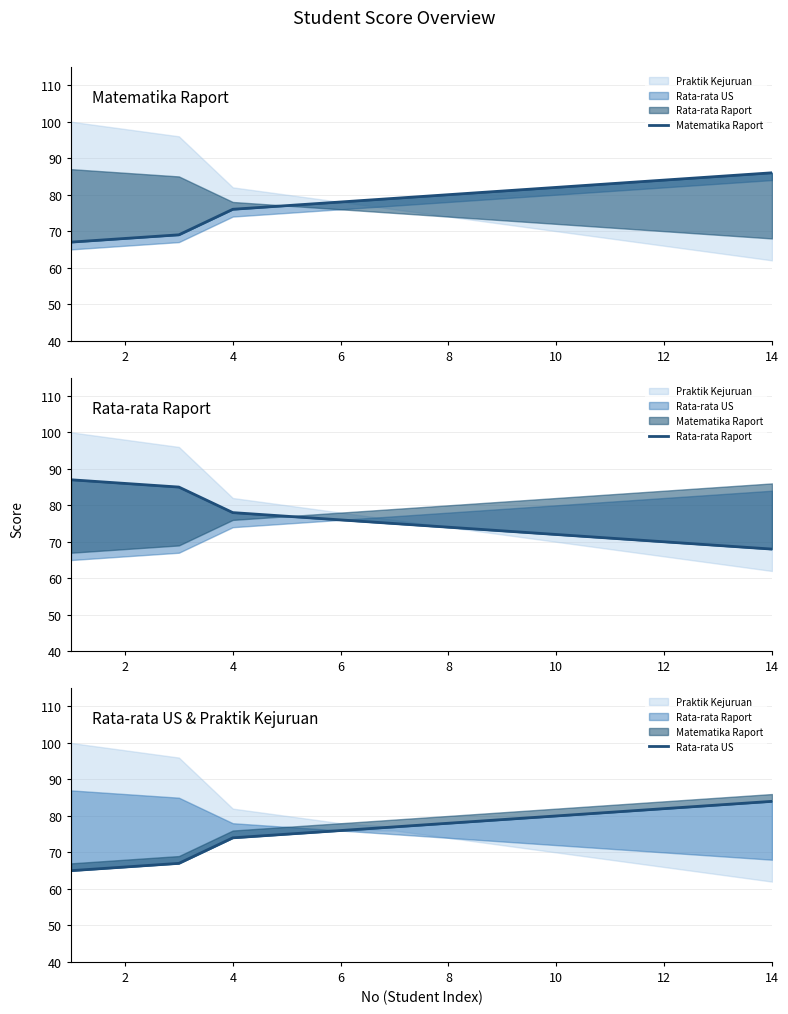

How many values in the Matematika Raport series exceed 80?

6